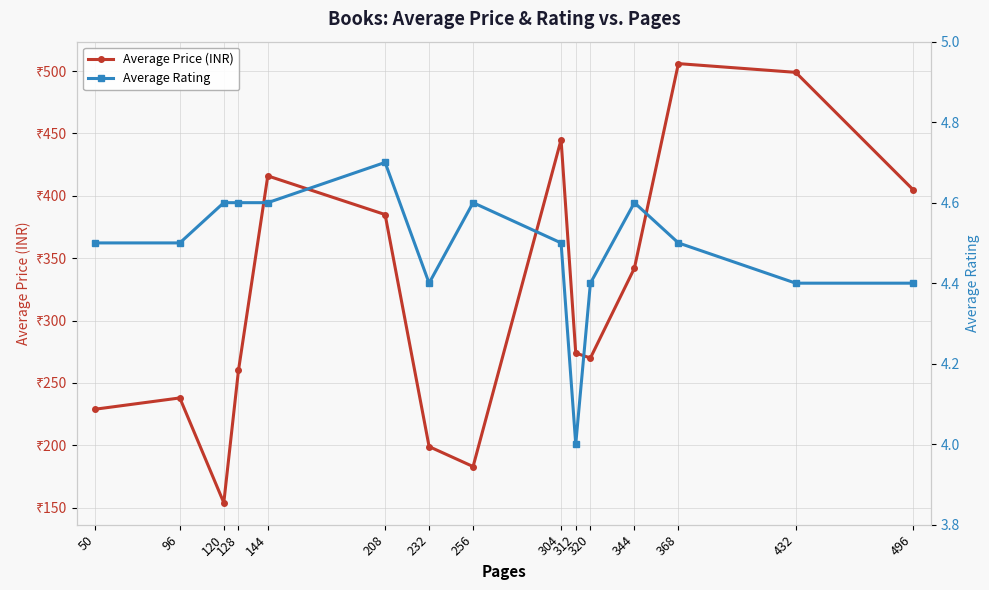

What is the difference between the second highest and second lowest values in the Average Price (INR) series?

316.0